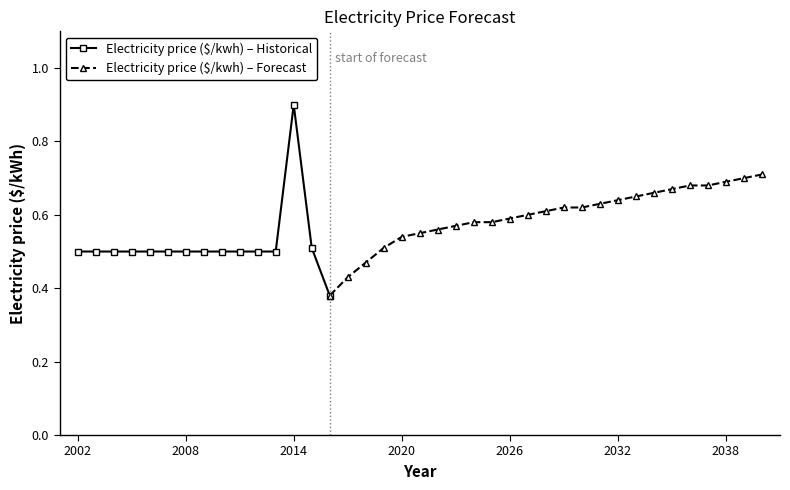

What is the greatest value displayed?

0.9